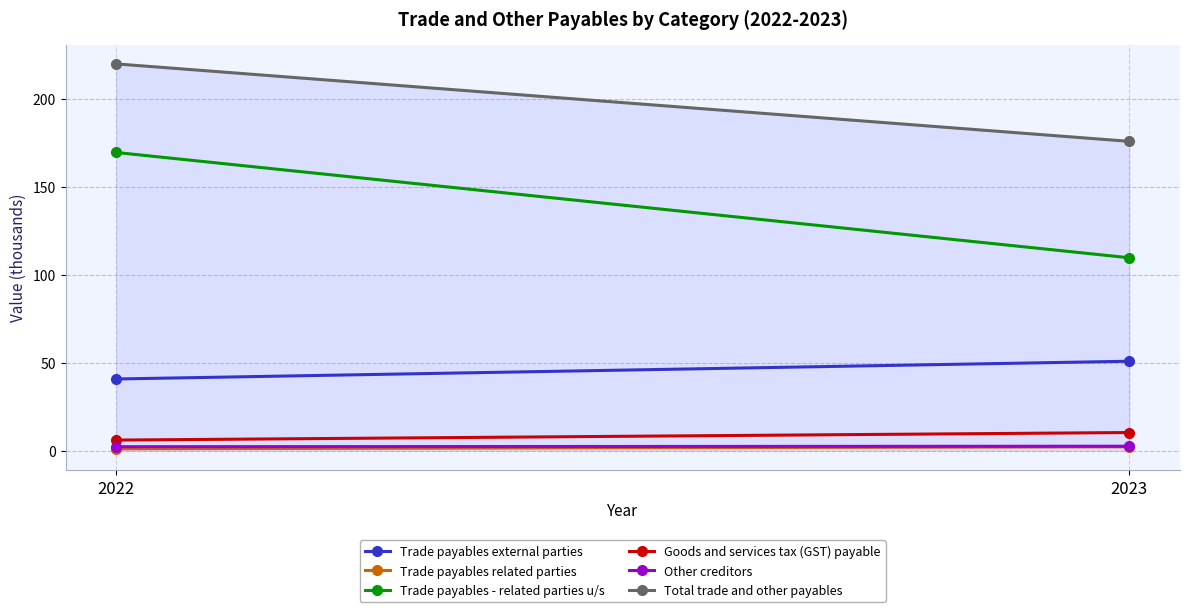

The chart shows a value of 175.7 at 2023. True or false?

True